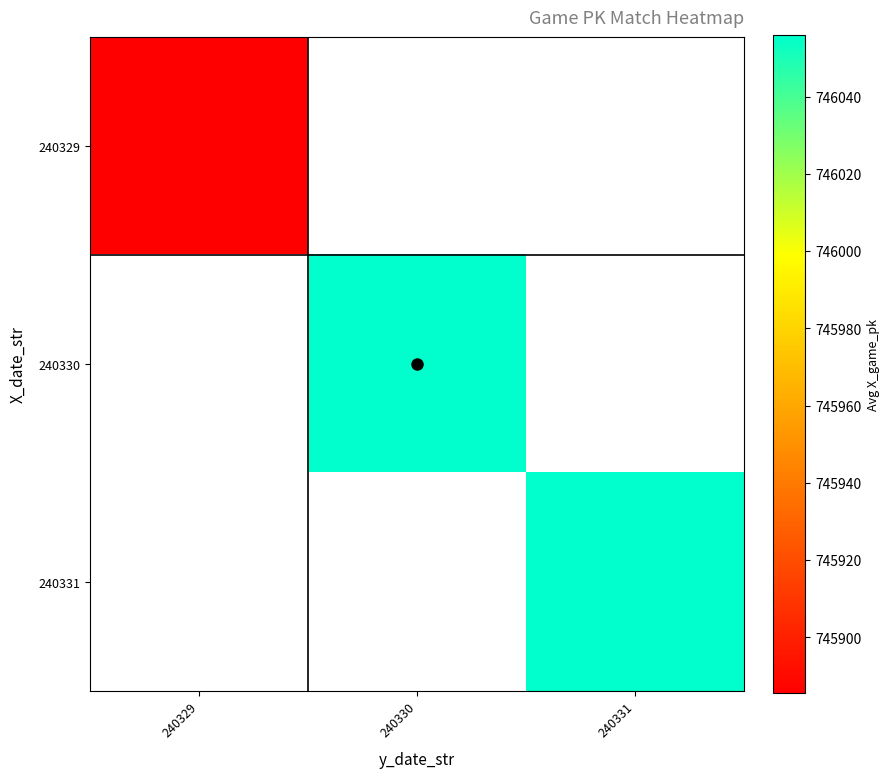

At which category does the chart reach its peak across all series?

240330